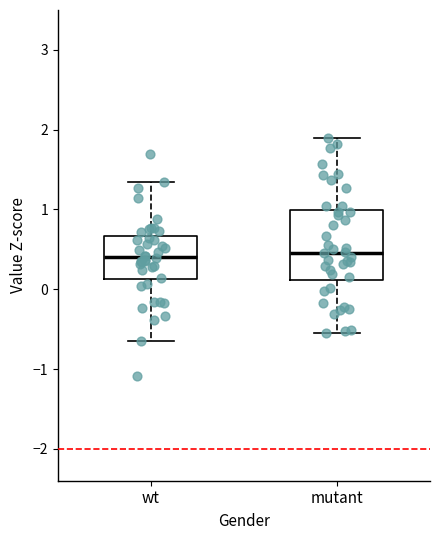

Reading left to right, read every box against the y-axis: the position of its median line, the range the box covers, and the ends of its whiskers. The values are not printed on the chart, so give them approximately, as read against the axis.

wt: median 0.4, box 0.1 to 0.7, whiskers -0.6 to 1.3
mutant: median 0.5, box 0.1 to 1.0, whiskers -0.5 to 1.9